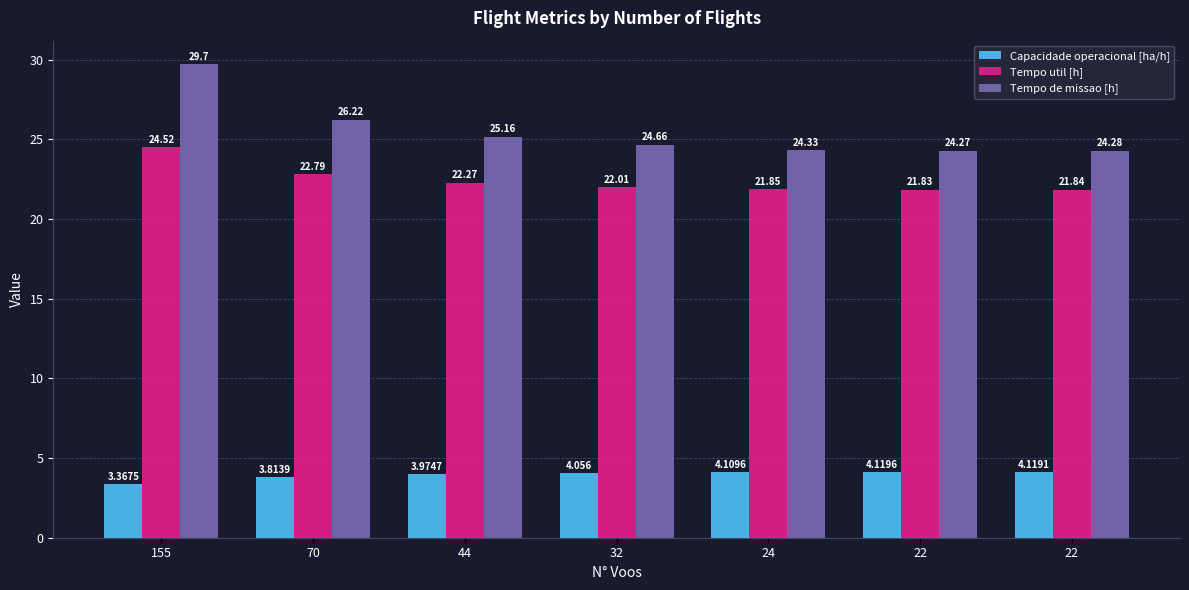

What is the difference between the Capacidade operacional [ha/h] values at 24 and 32?

0.1